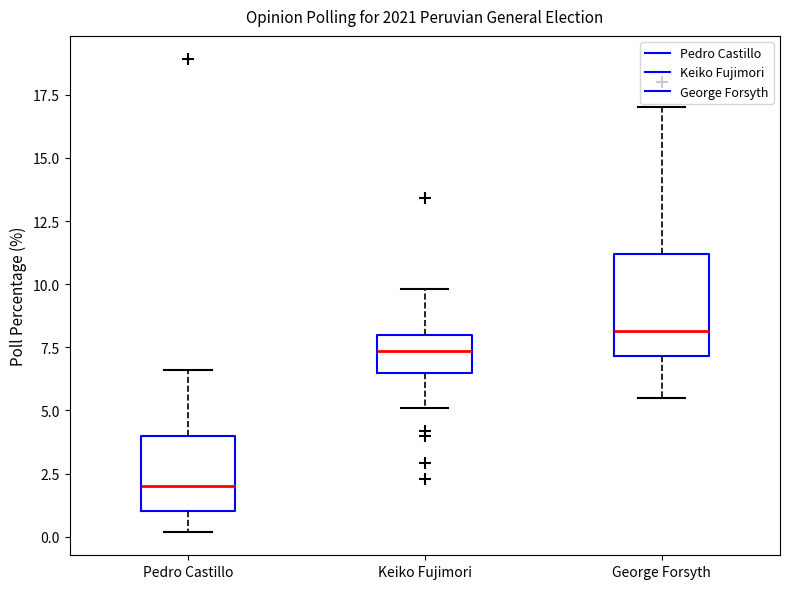

Reading left to right, read every box against the y-axis: the position of its median line, the range the box covers, and the ends of its whiskers. The values are not printed on the chart, so give them approximately, as read against the axis.

Pedro Castillo: median 2.0, box 1.0 to 4.0, whiskers 0.0 to 6.5
Keiko Fujimori: median 7.5, box 6.5 to 8.0, whiskers 5.0 to 10.0
George Forsyth: median 8.0, box 7.0 to 11.0, whiskers 5.5 to 17.0